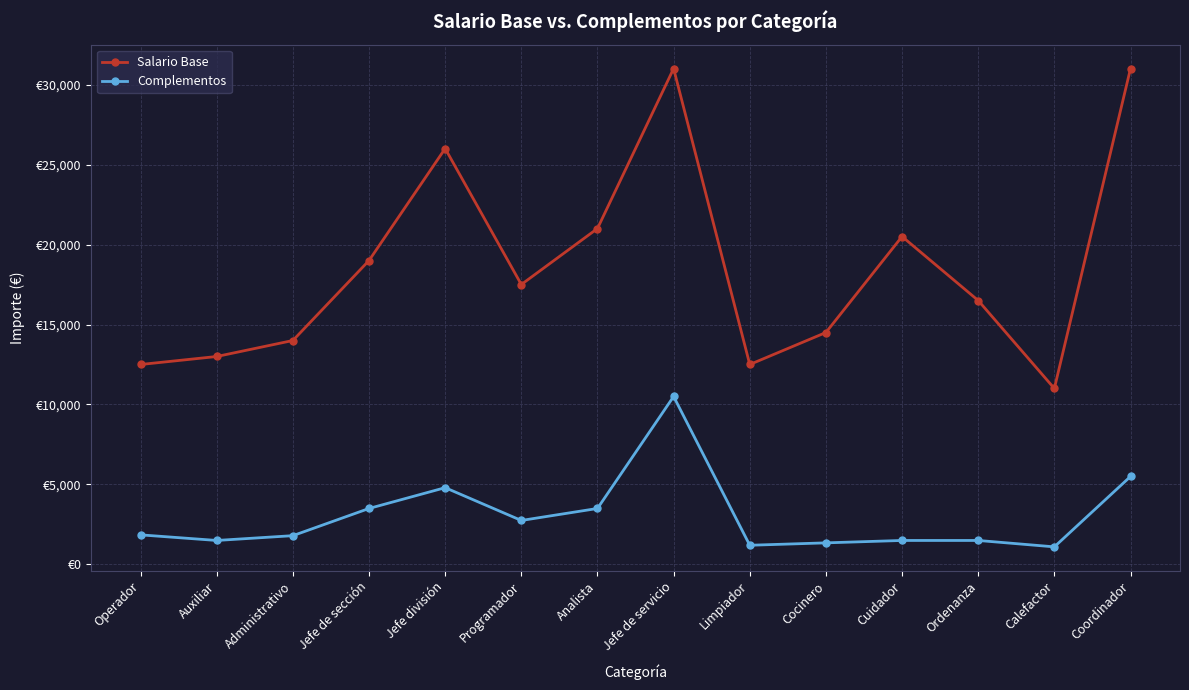

What are all the series names shown in the legend?

Salario Base, Complementos